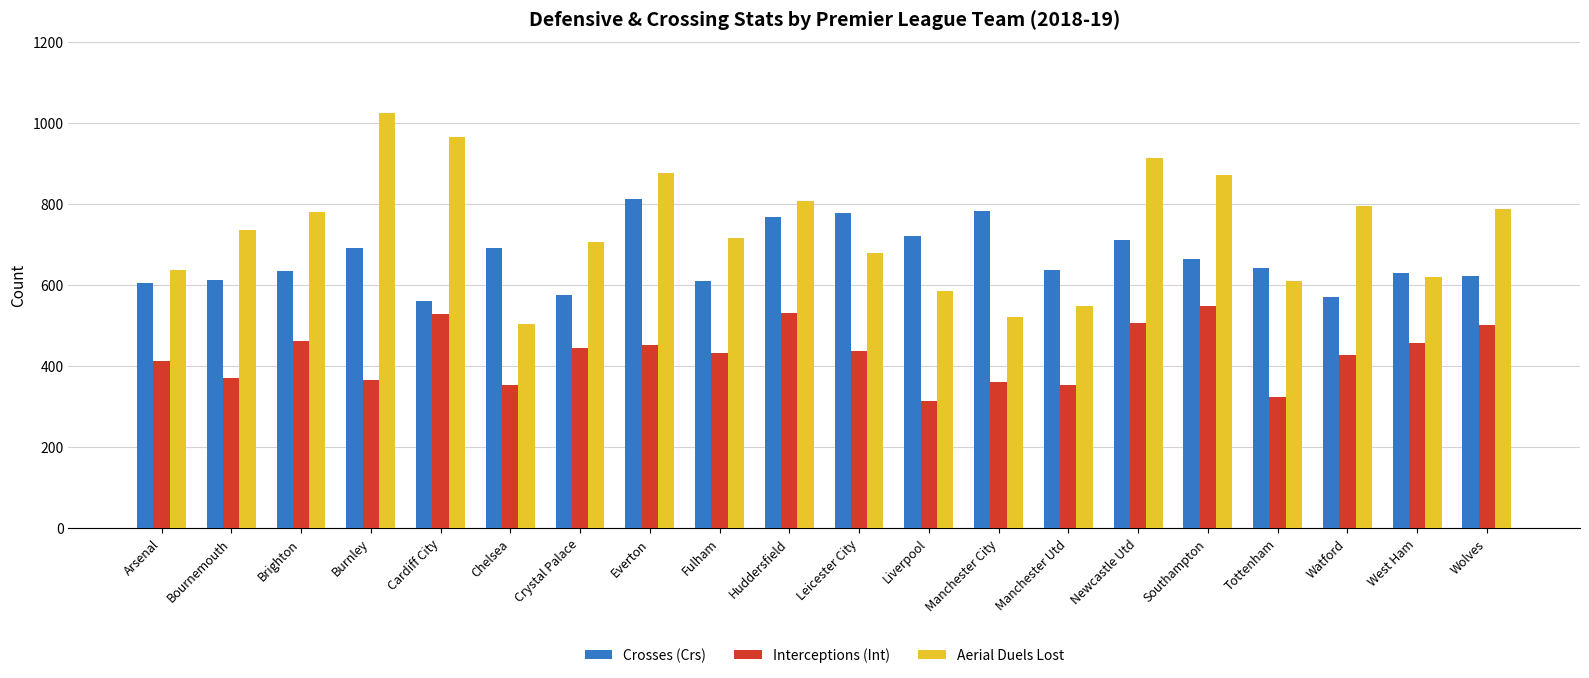

Which label corresponds to the smallest value in the chart?

Liverpool